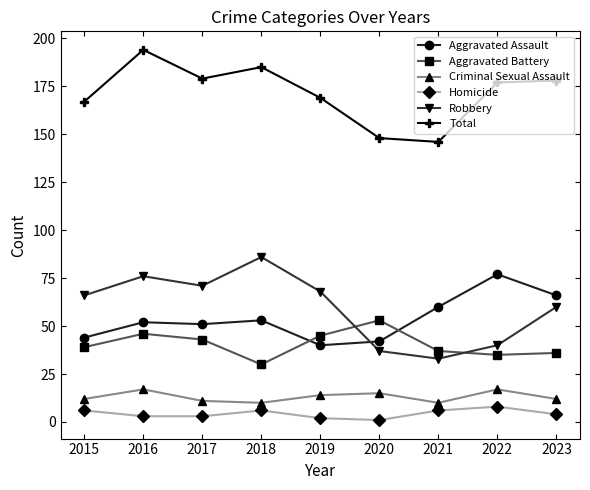

Between which two adjacent categories do Aggravated Assault and Aggravated Battery first intersect?

2018 and 2019